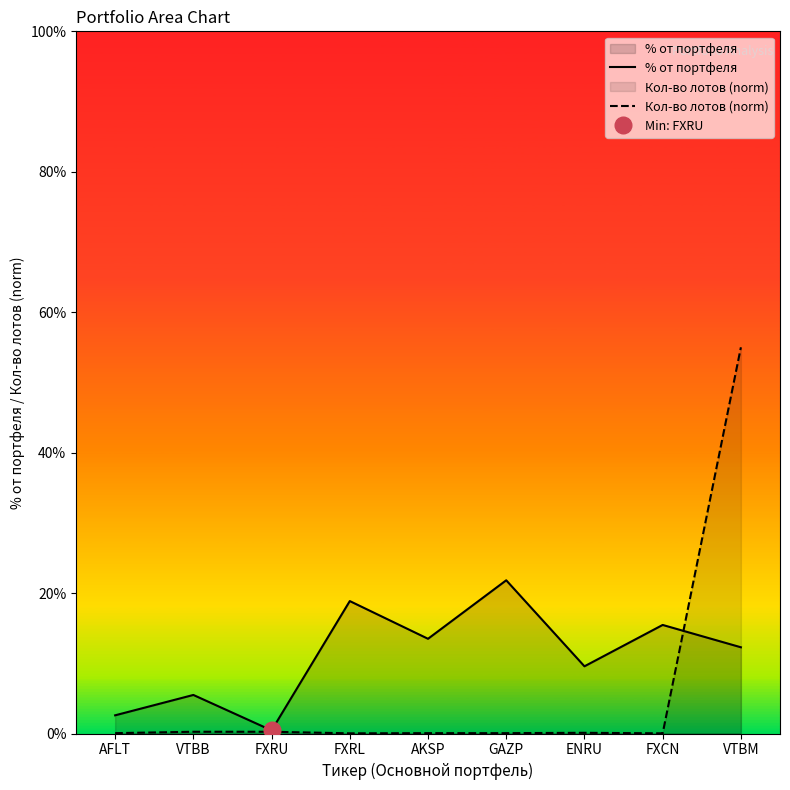

Which series has the widest spread of values?

Кол-во лотов (norm)